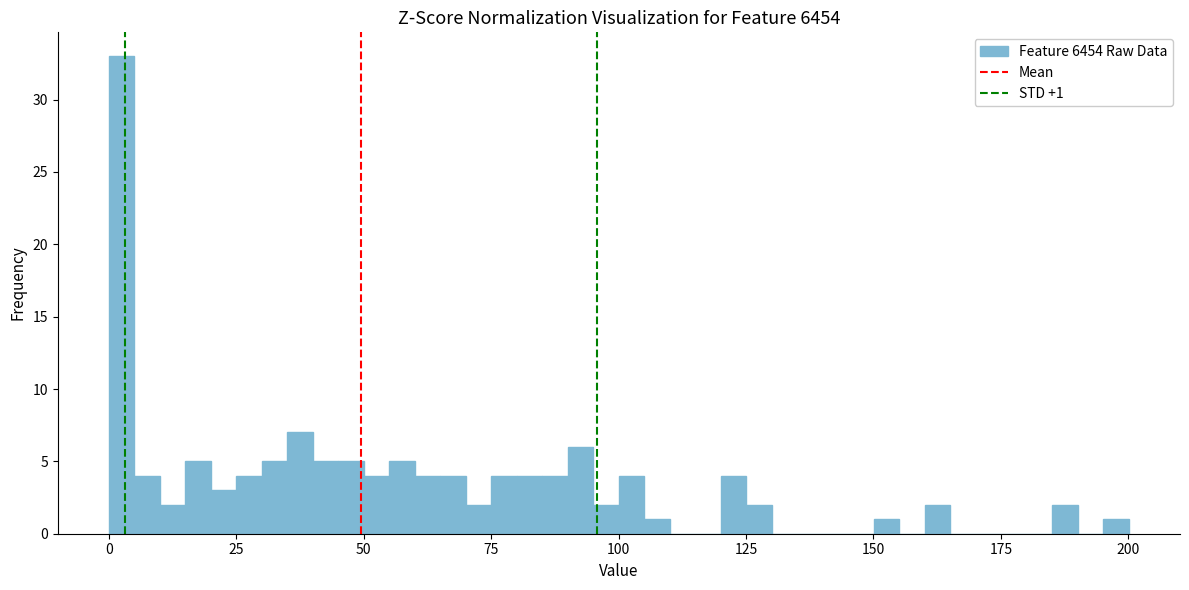

Read against the x-axis, roughly where is the centre of the tallest bar?

5